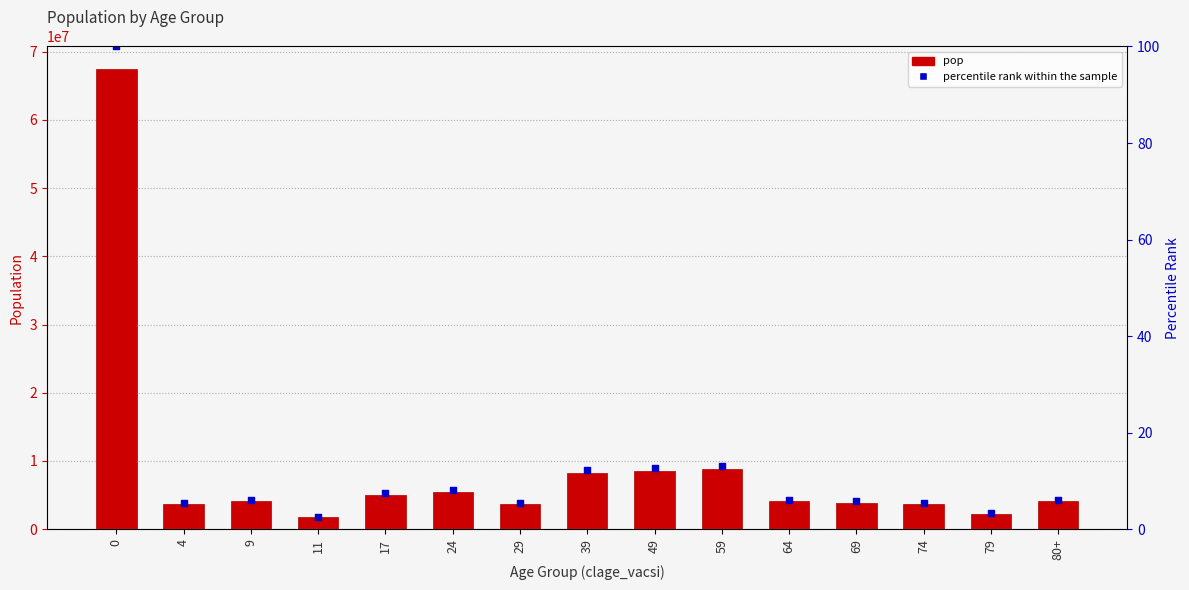

What is the total value across all series at 24?

5475008.1